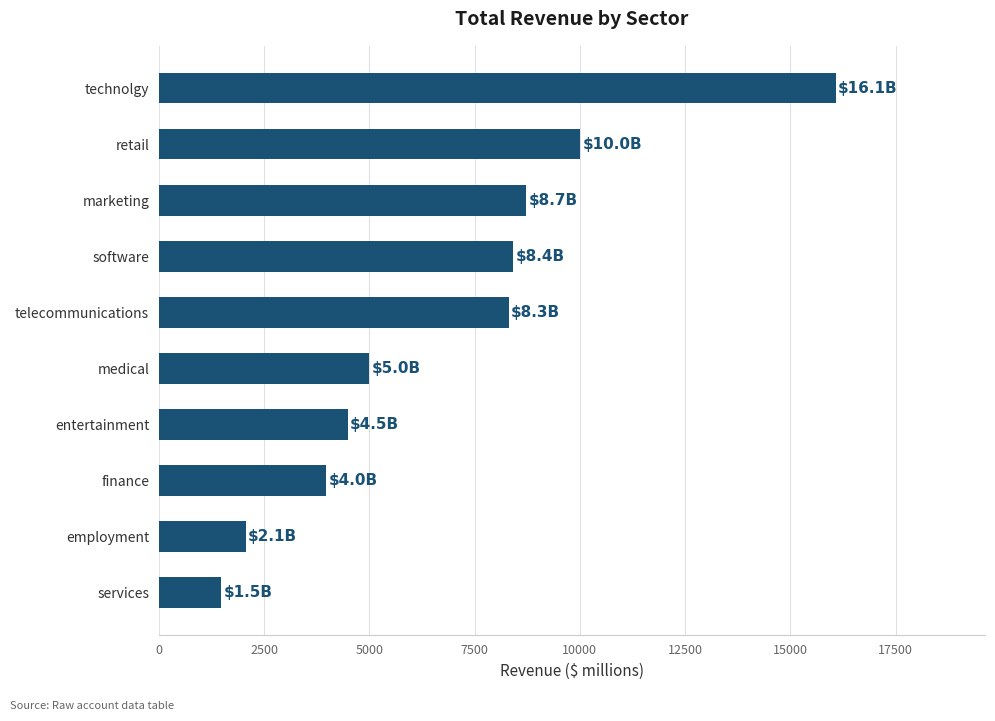

What is the value of the 3rd bar from the top?

8727.7